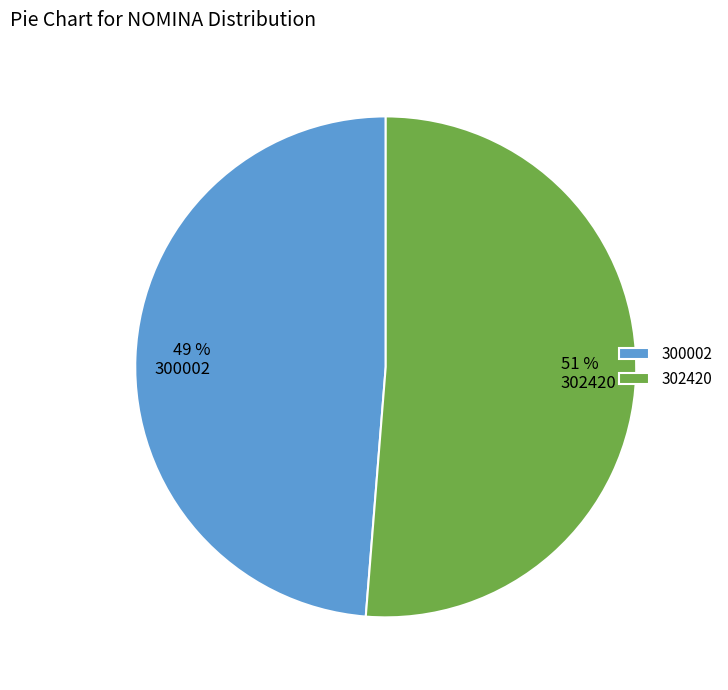

Between 302420 and 300002, which is larger?

302420